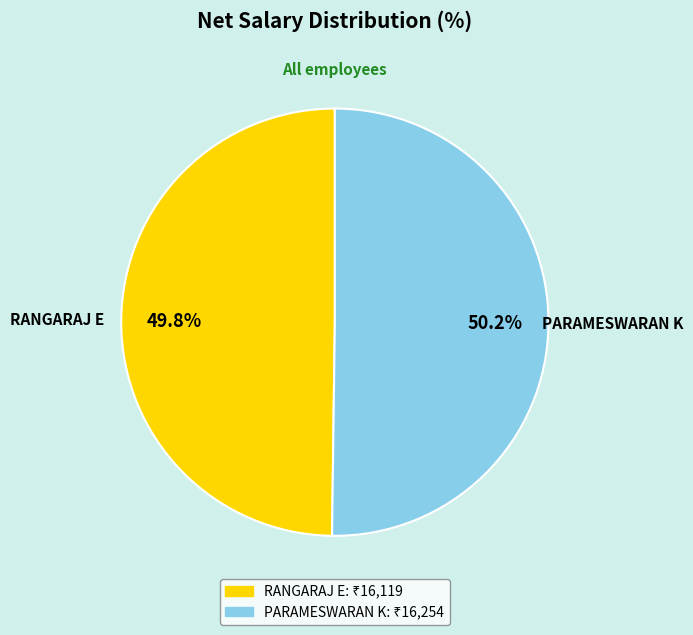

What portion of the pie excludes RANGARAJ E?

50.2%